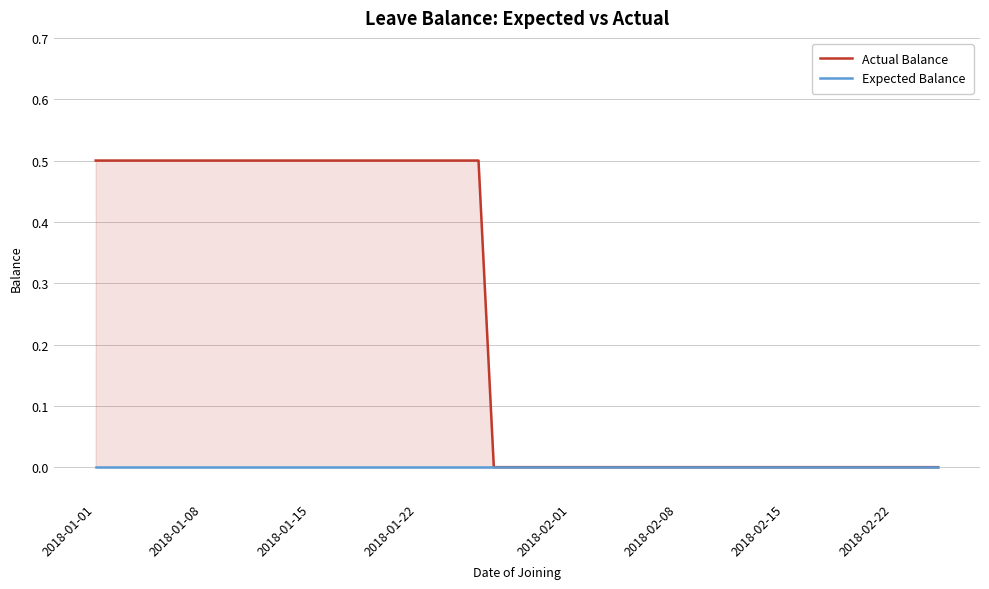

At which label does Expected Balance reach its peak?

2018-01-01